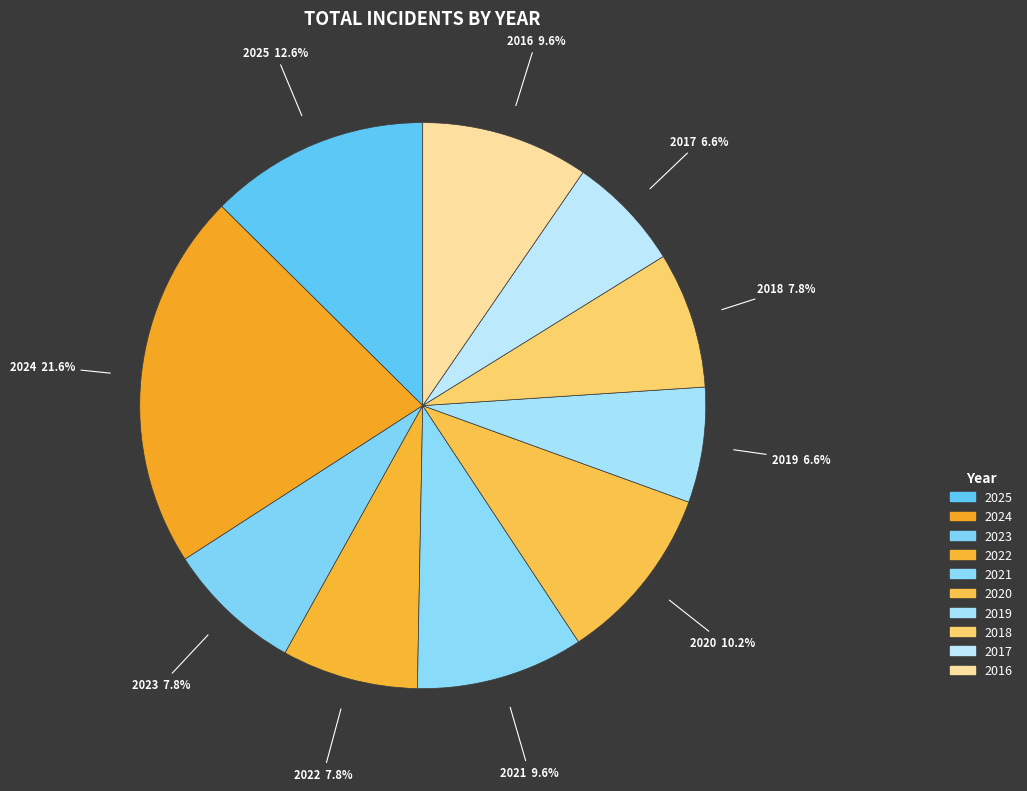

Which category has the biggest portion of the pie?

2024